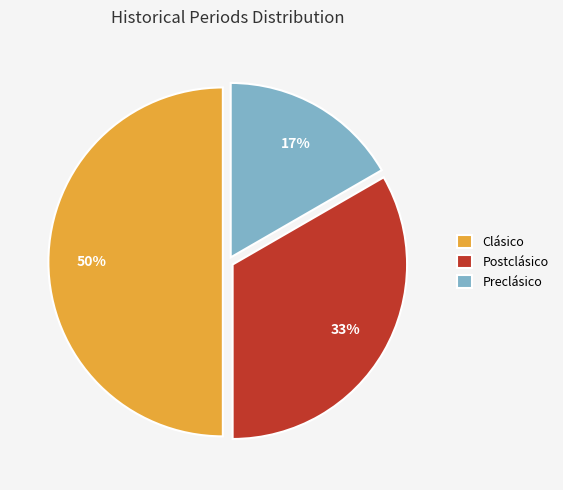

What percentage is the Preclásico slice, to the nearest percent?

17%